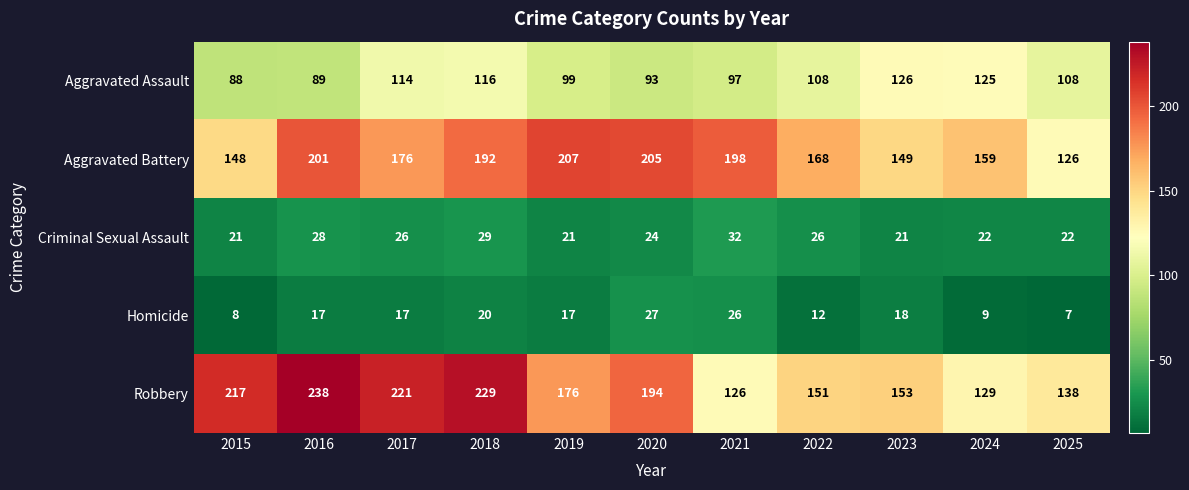

Which category has the highest value across all series?

2016